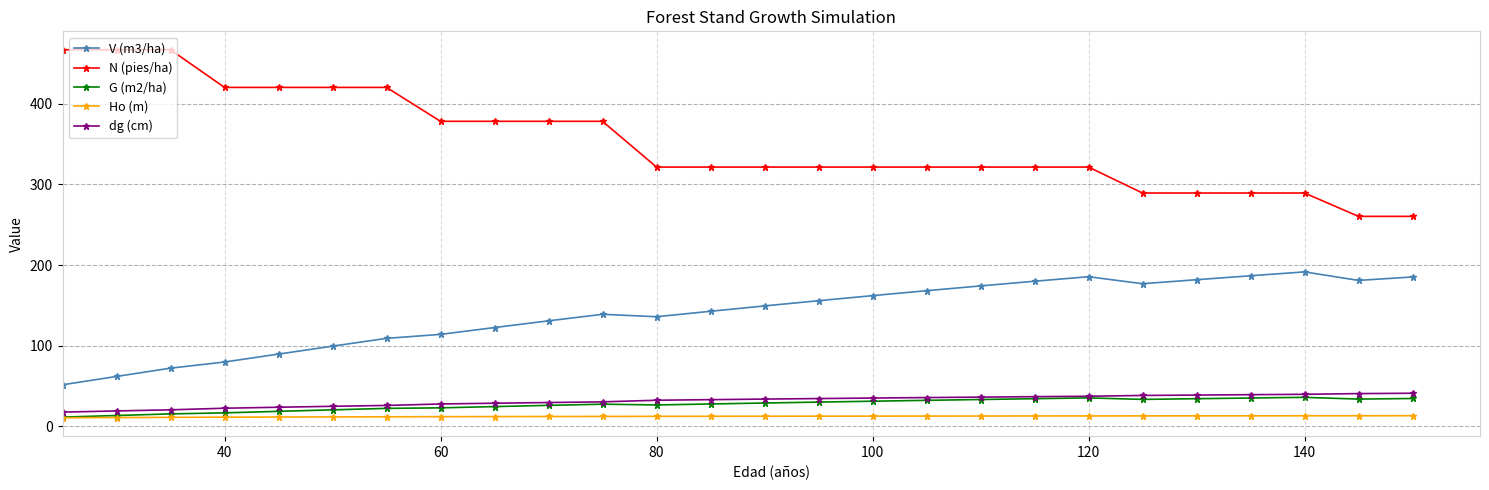

What is the maximum value for N (pies/ha)?

466.9